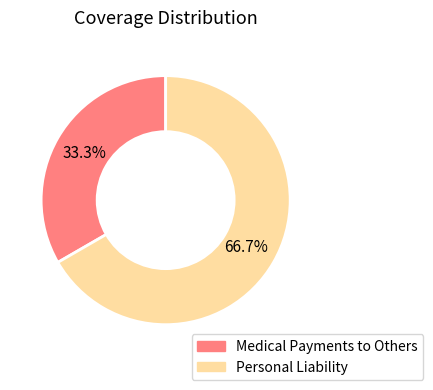

To the nearest percent, what percentage of the pie is Medical Payments to Others?

33%